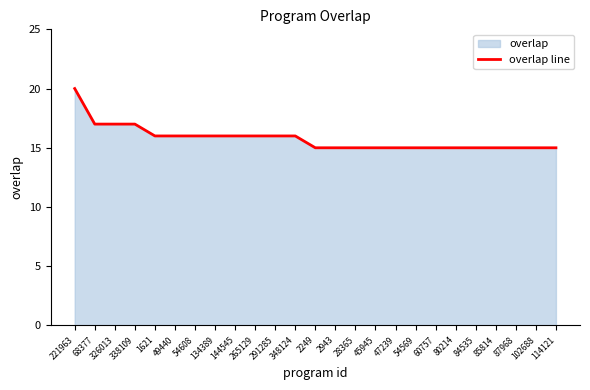

True or false: the data has more than 1 interior local peaks.

False